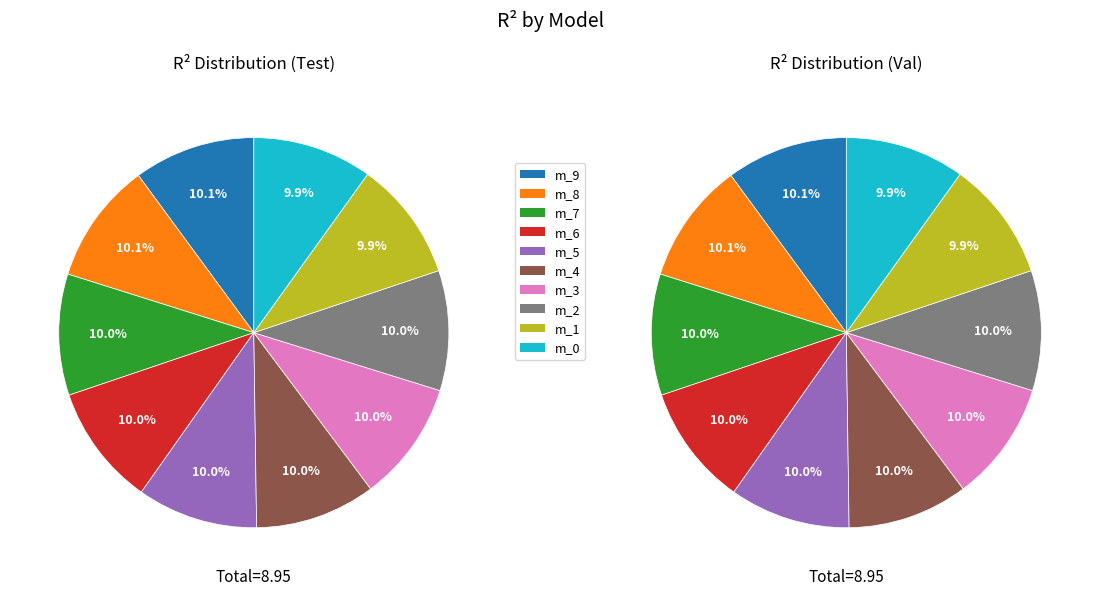

Count the number of slices in the pie.

10